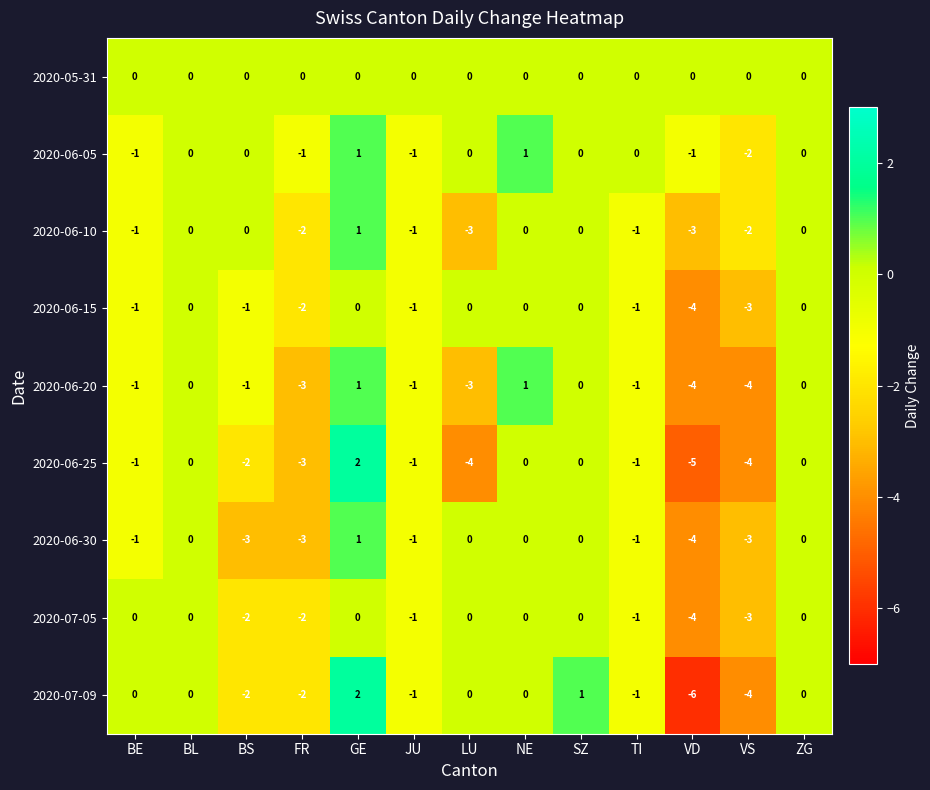

What is the total value across all series at VD?

-31